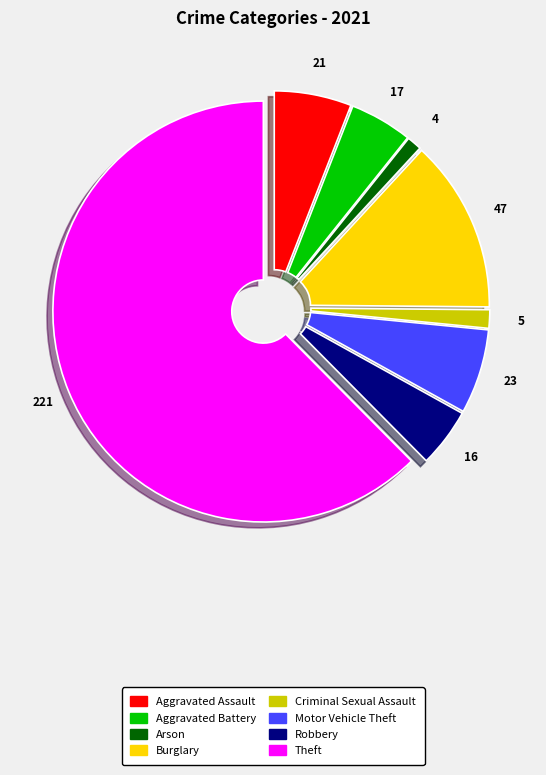

How many segments does this pie chart have?

8